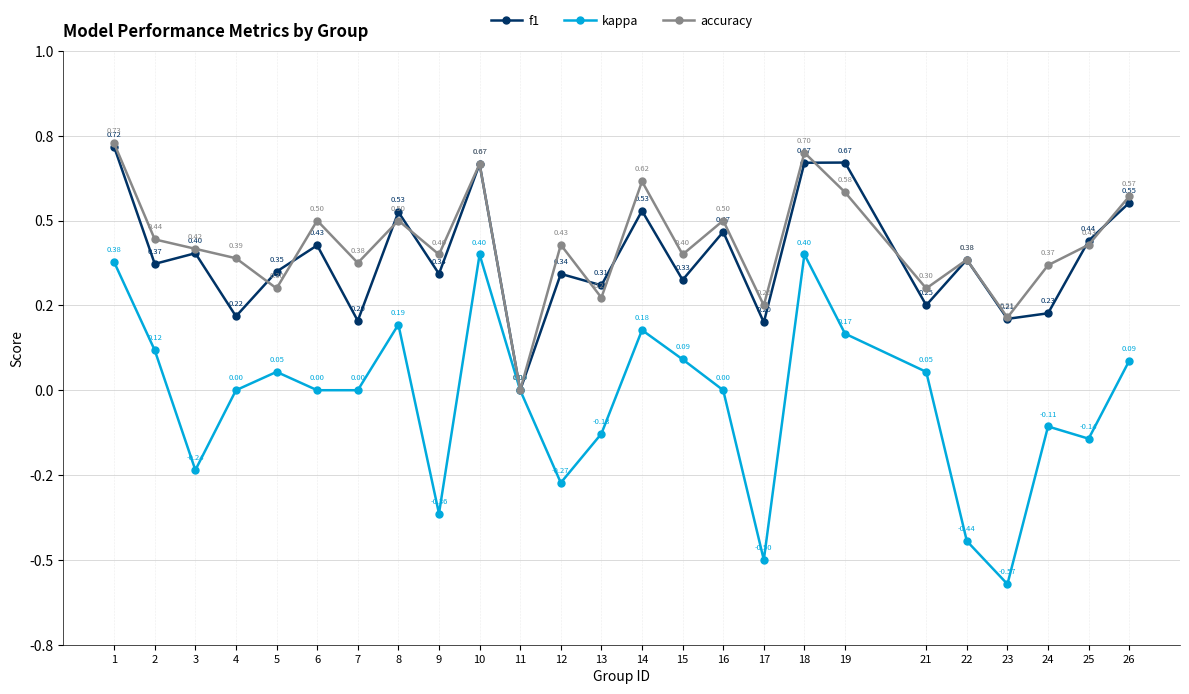

What is the value of the f1 point at the 13th from the left?

0.3